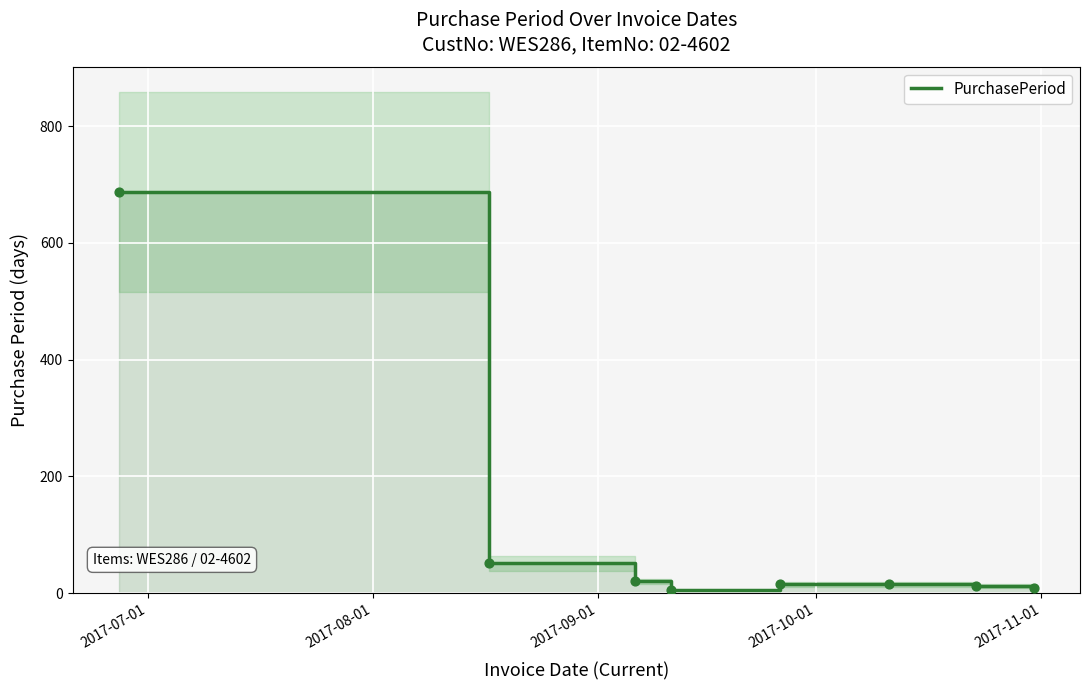

Which has a higher value, 2017-08-01 or 2017-07-01?

2017-07-01